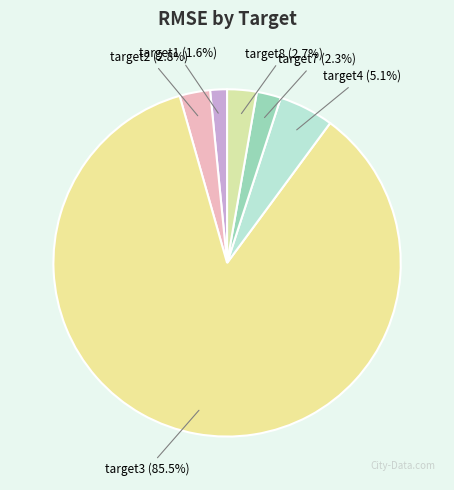

To the nearest percent, what percentage of the pie is target7?

2%